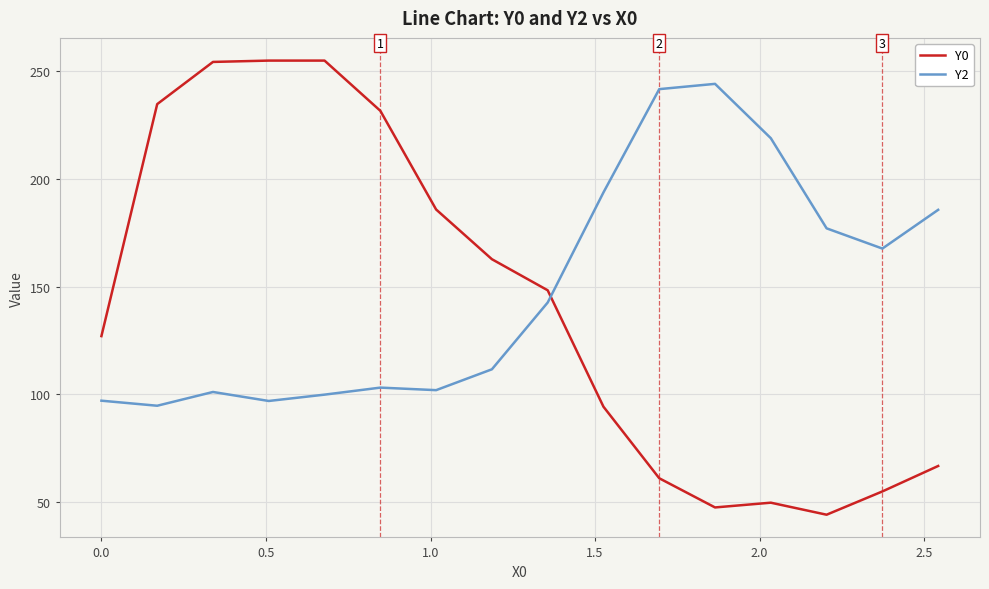

What is the average value of the Y2 series?

148.6